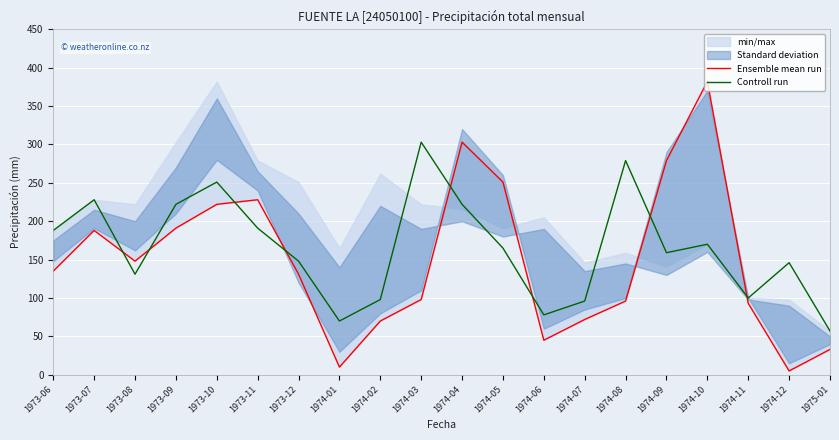

Reading right to left, list all the values displayed in this chart.

Ensemble mean run: 33	5	93	382	279	96	72	45	251	303	98	70	10	131	228	222	191	148	188	135
Controll run: 57	146	100	170	159	279	96	78	165	222	303	98	70	148	191	251	222	131	228	188